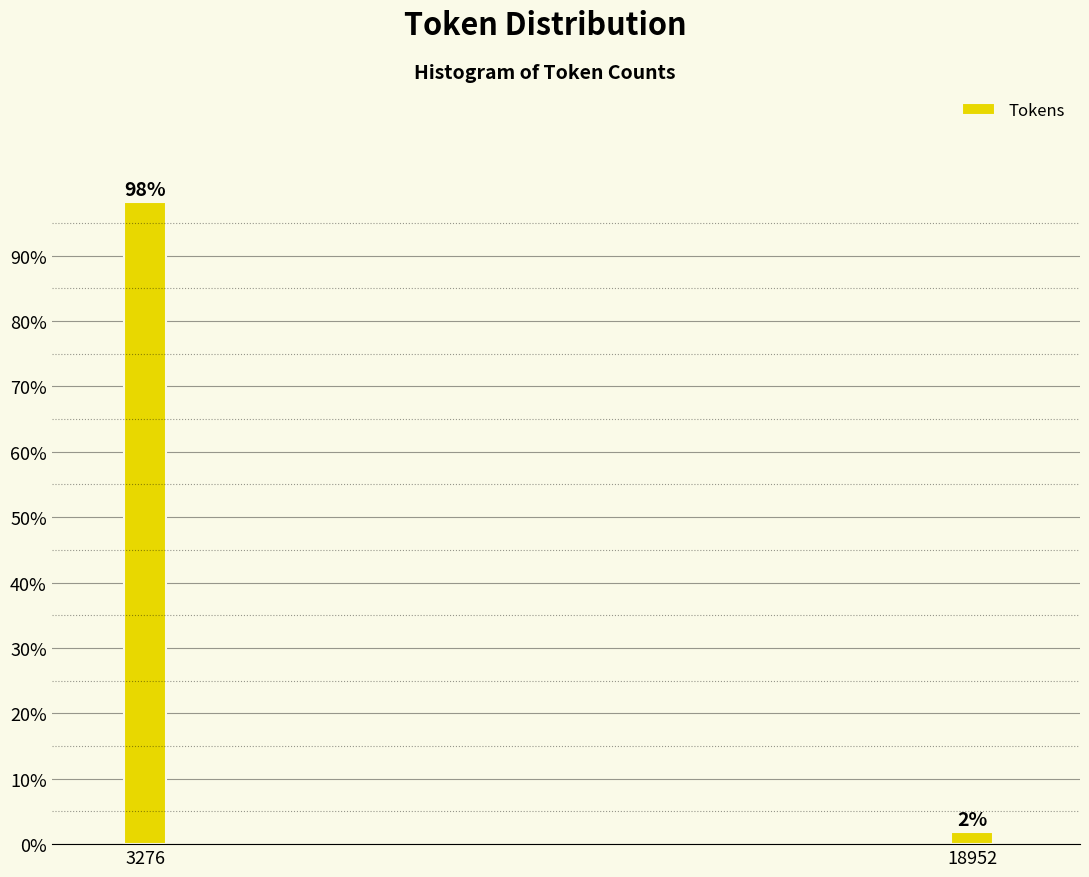

Which category has the highest value across all series?

3276